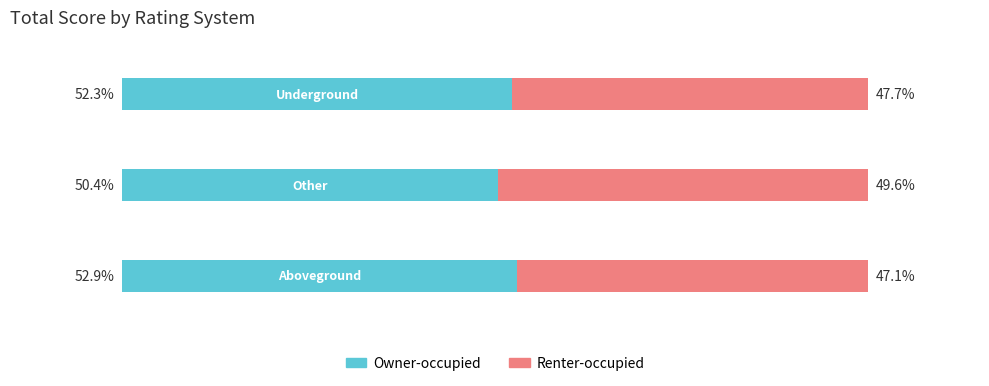

What are all the series names shown in the legend?

Owner-occupied, Renter-occupied